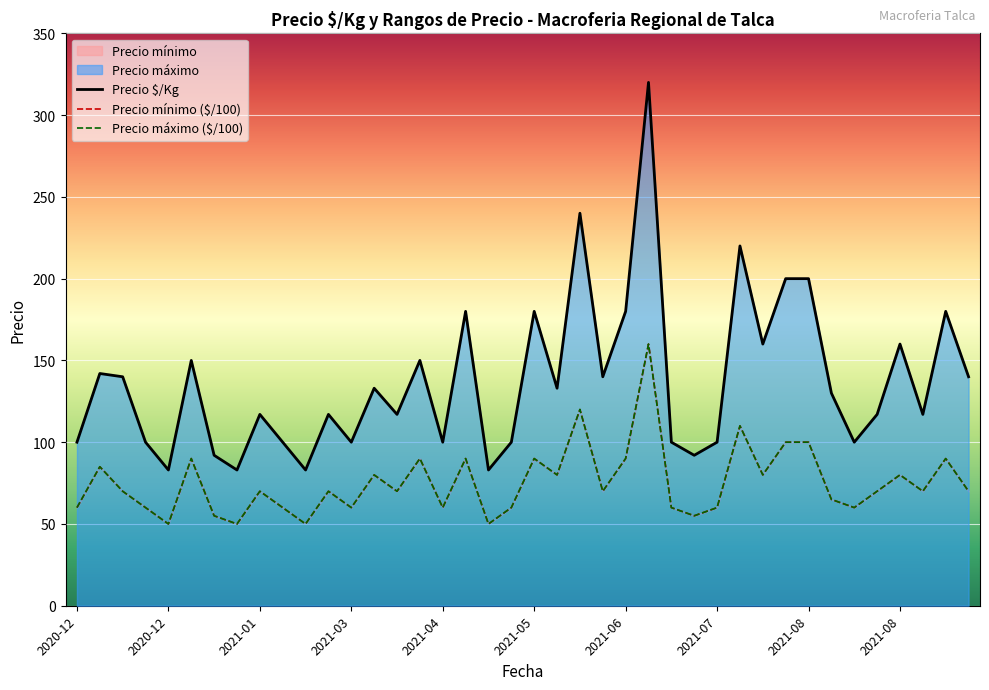

At which label does Precio $/Kg first exceed 130?

2020-12